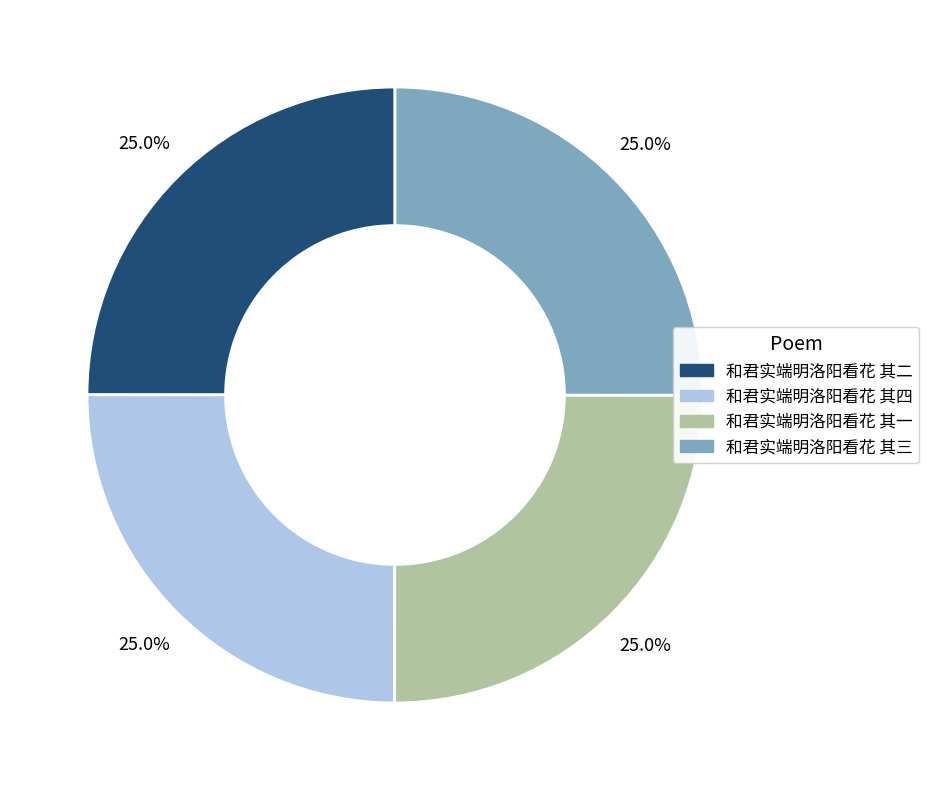

How much of the chart is everything except 和君实端明洛阳看花 其一?

75.0%